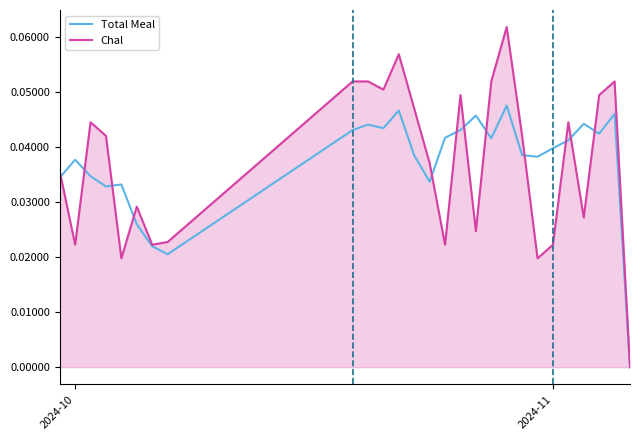

Which series has the widest spread of values?

Chal